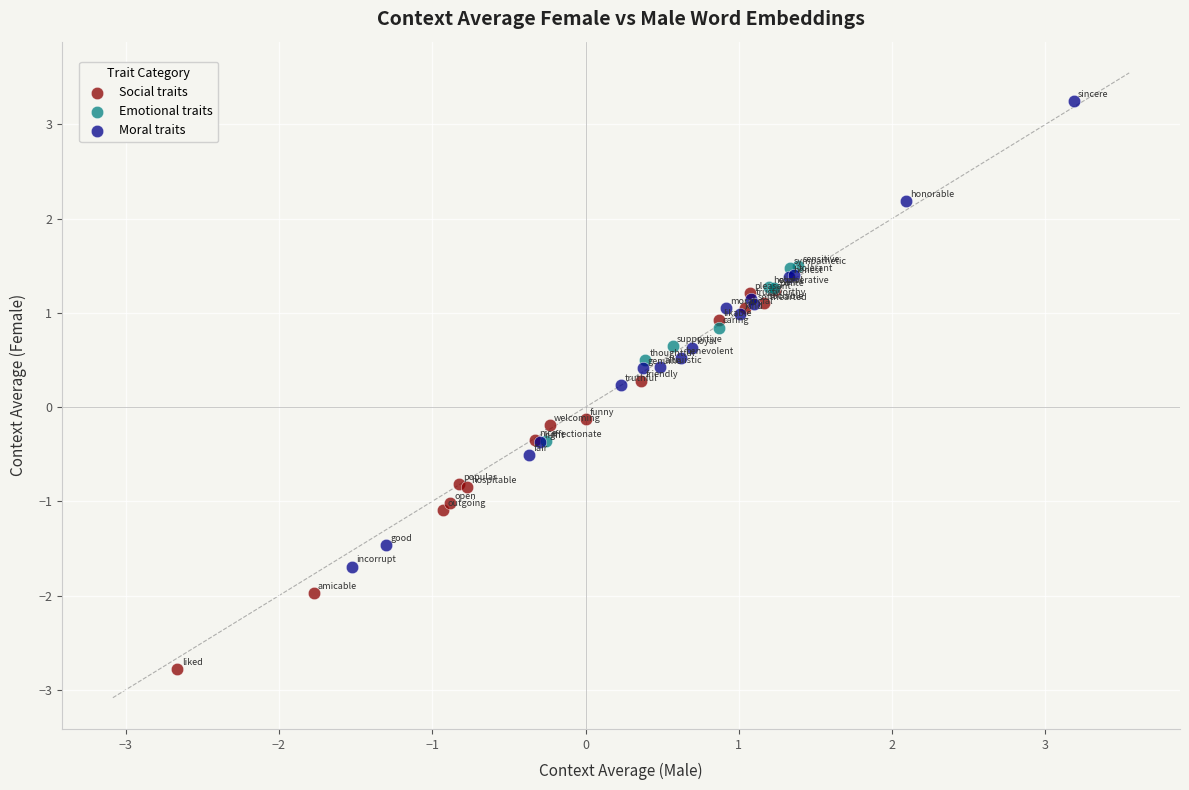

Which series has the widest spread of Y values?

Moral traits